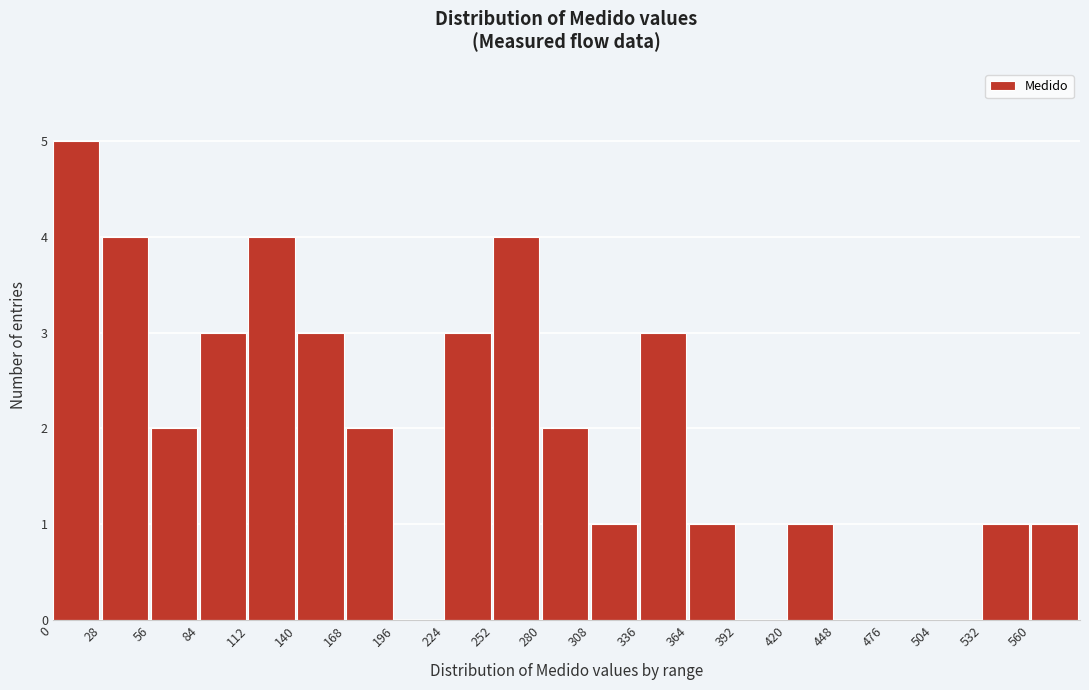

Reading left to right, list every bar in this chart as the range it spans on the x-axis followed by its height. Neither the bar edges nor the heights are printed on the chart, so give them approximately, as read against the axes.

0 to 28: 5
28 to 56: 4
56 to 84: 2
84 to 112: 3
112 to 140: 4
140 to 168: 3
168 to 196: 2
196 to 224: 0
224 to 252: 3
252 to 280: 4
280 to 308: 2
308 to 336: 1
336 to 364: 3
364 to 392: 1
392 to 420: 0
420 to 448: 1
448 to 476: 0
476 to 504: 0
504 to 532: 0
532 to 560: 1
560 to 588: 1